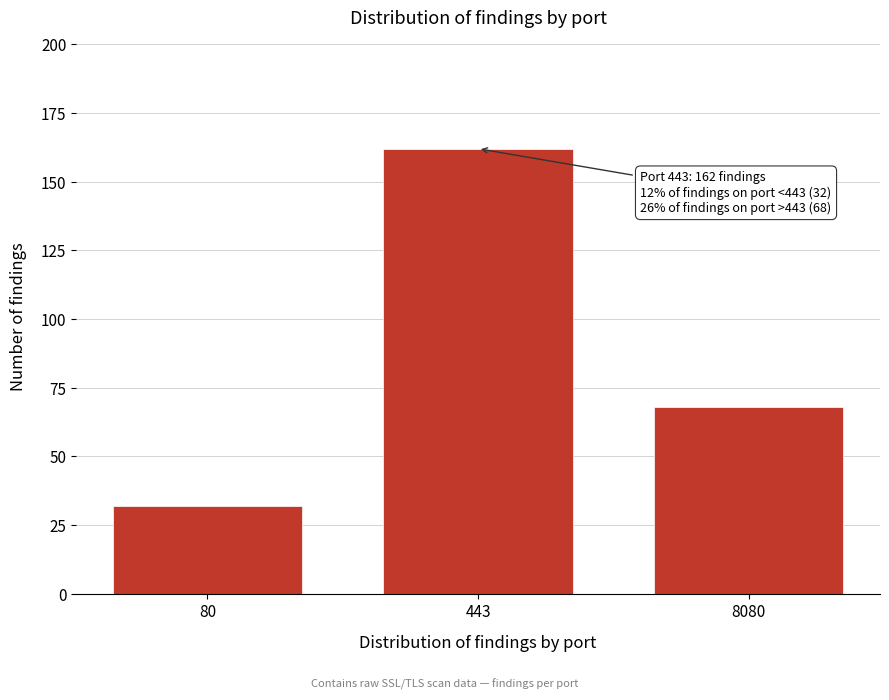

Reading left to right, list all the values displayed in this chart.

32	162	68